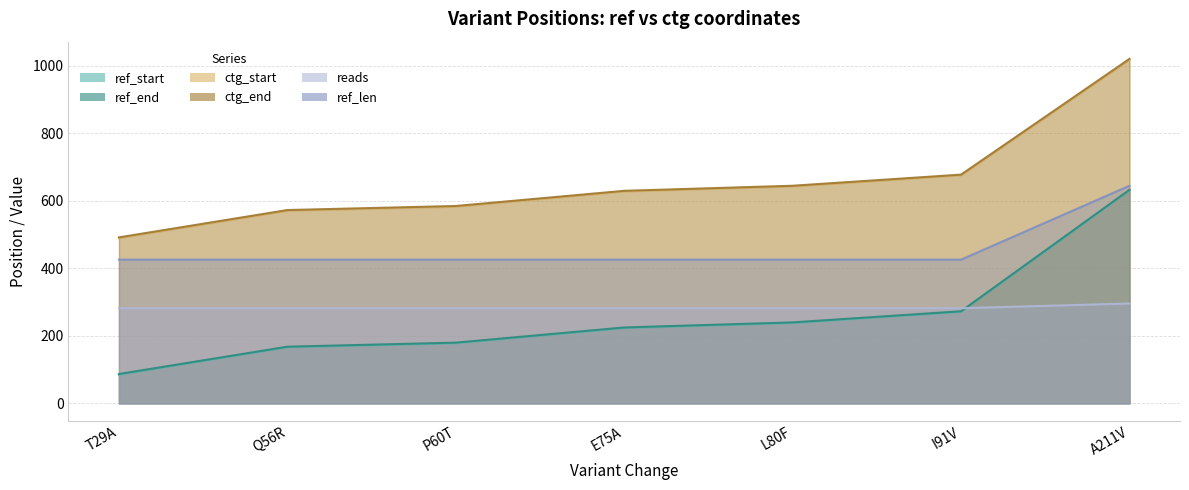

Reading left to right, list all the values displayed in this chart.

ref_start: 85	166	178	223	238	271	631
ref_end: 87	168	180	225	240	273	633
ctg_start: 490	571	583	628	643	676	1019
ctg_end: 492	573	585	630	645	678	1021
reads: 282	282	282	282	282	282	296
ref_len: 426	426	426	426	426	426	645